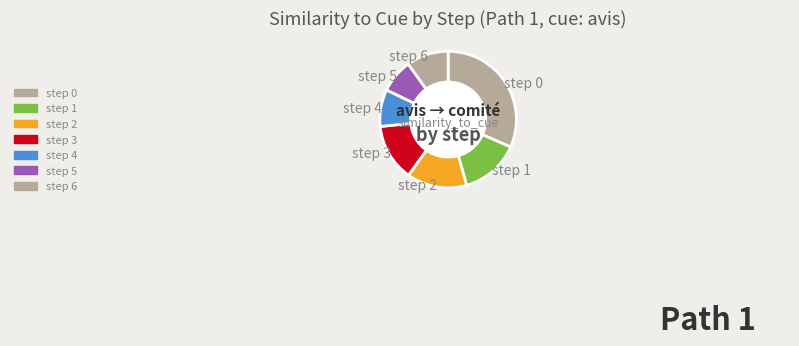

Is there any slice that represents more than half of the pie?

No